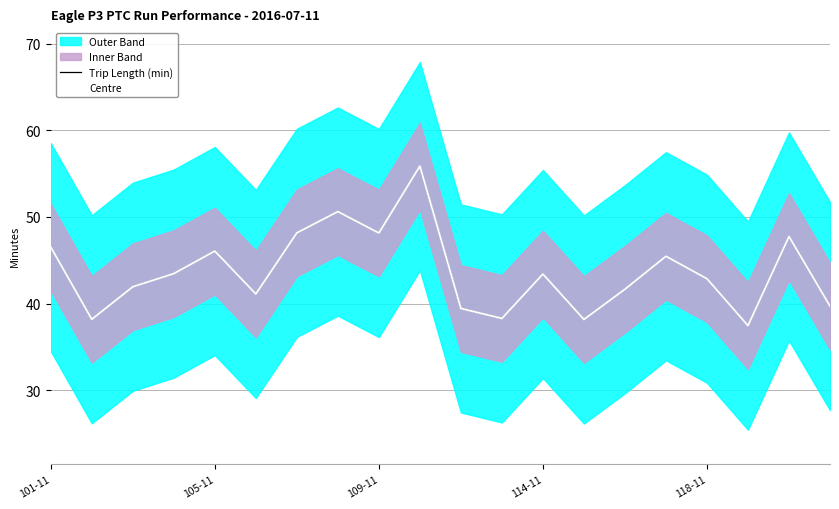

How many interior local peaks does the Trip Length (min) series have?

6